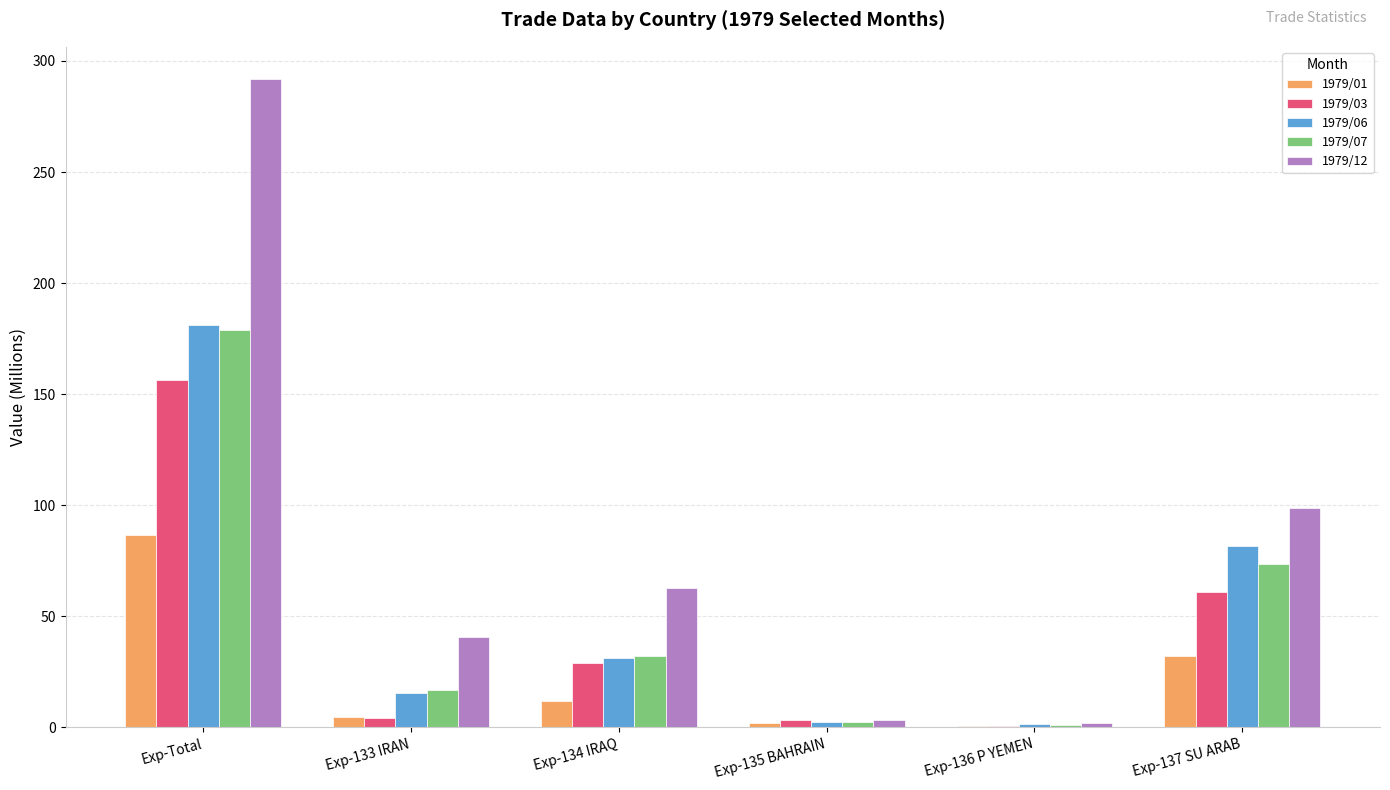

What is the total value across all series at Exp-137 SU ARAB?

347.3